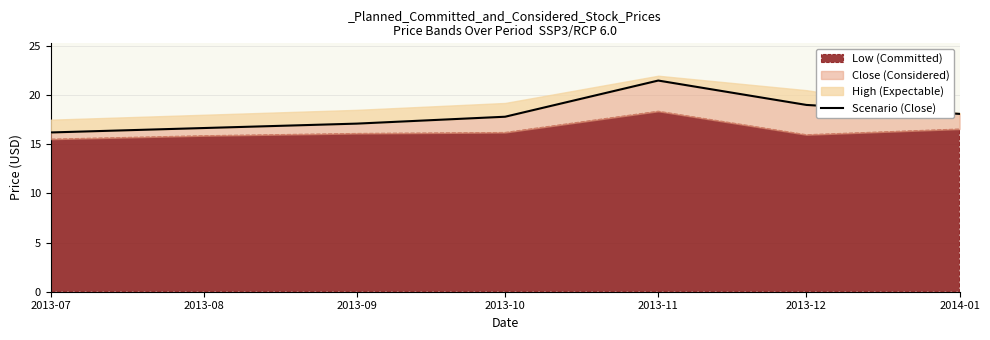

What is the difference between the maximum and minimum values?

5.3